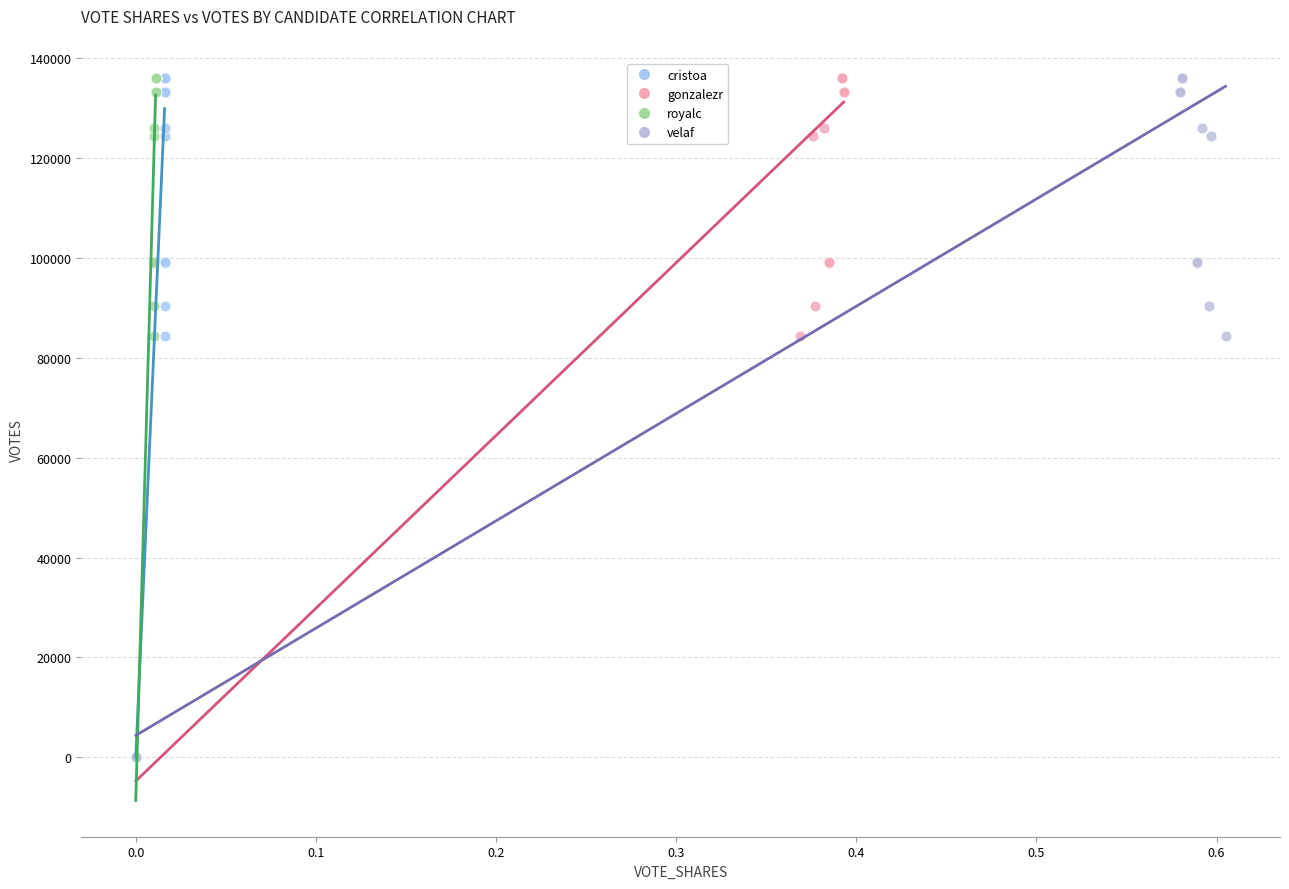

What are all the series names shown in the legend?

cristoa, gonzalezr, royalc, velaf